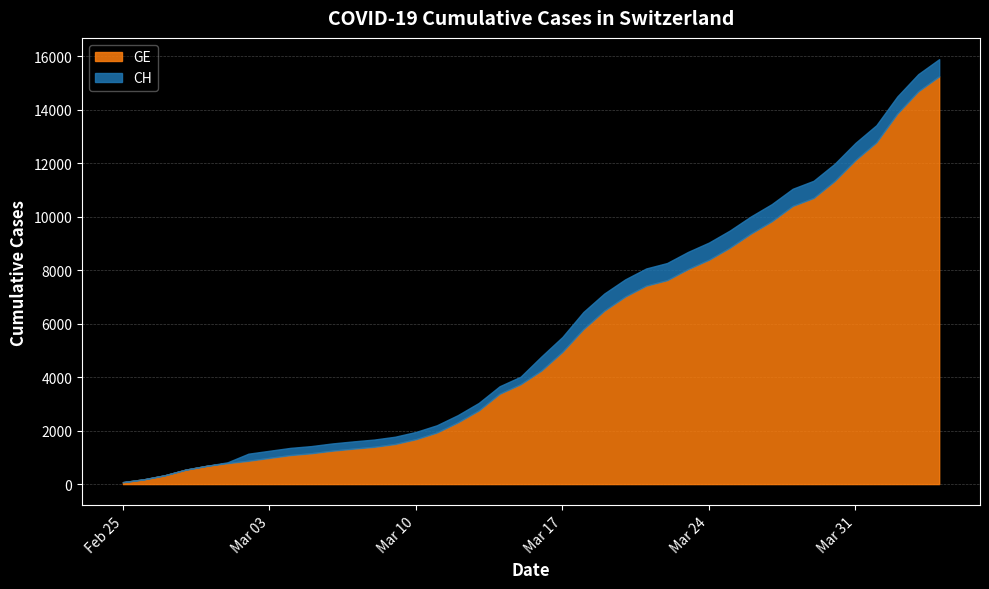

Between 2020-03-27 and 2020-02-27, which is larger?

2020-03-27